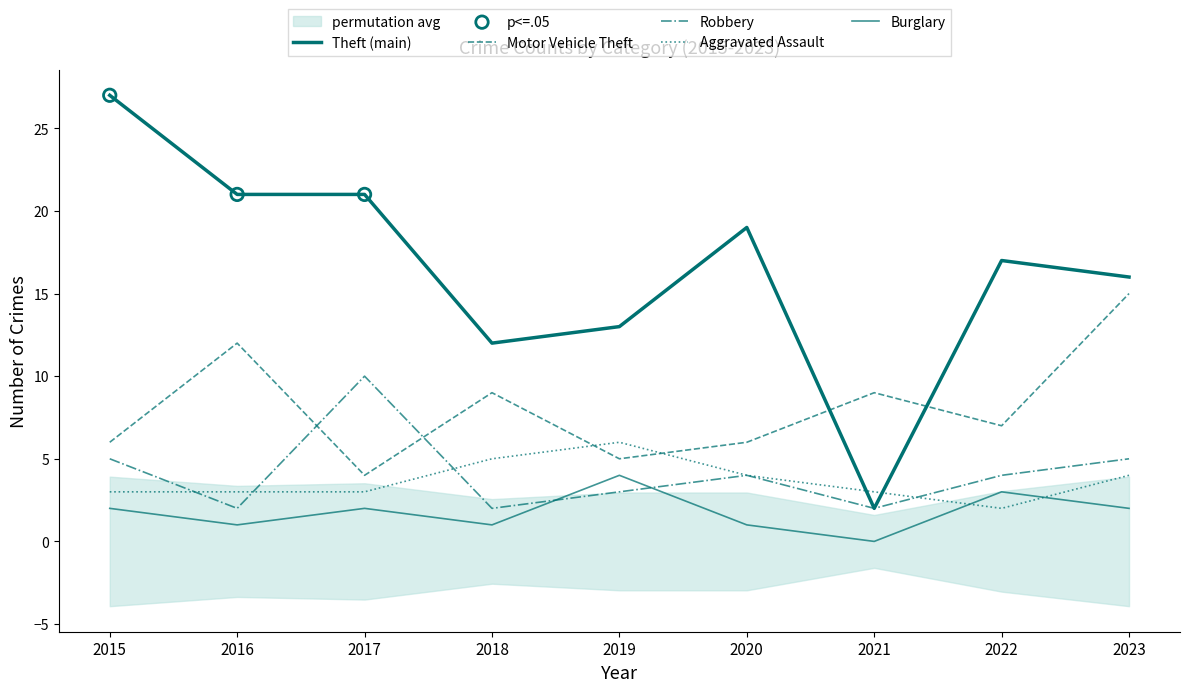

Which series has the largest total across all categories?

Theft (main)